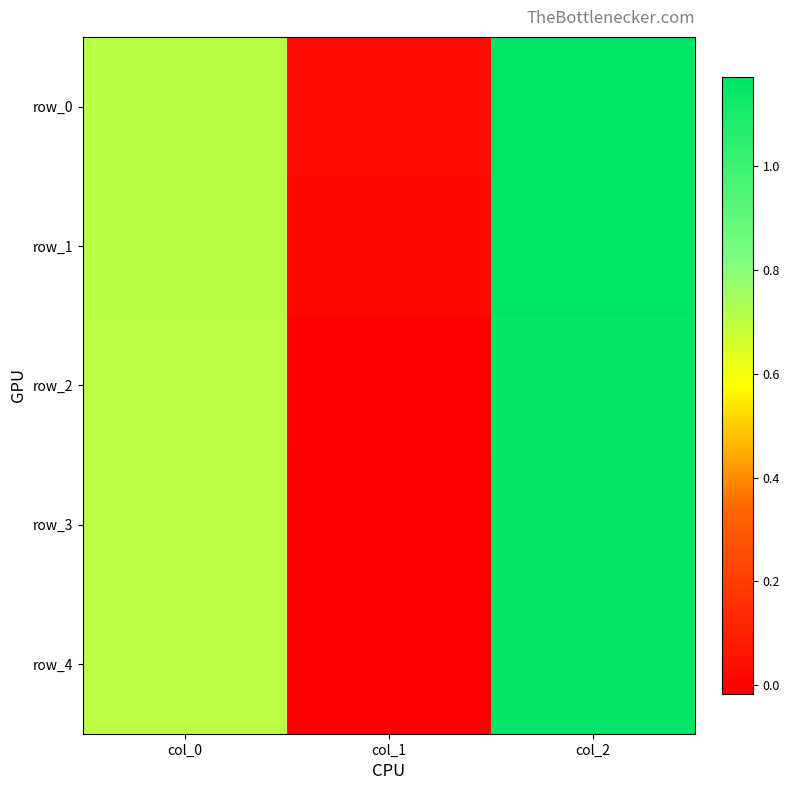

At which label does row_3 first exceed 0?

col_0